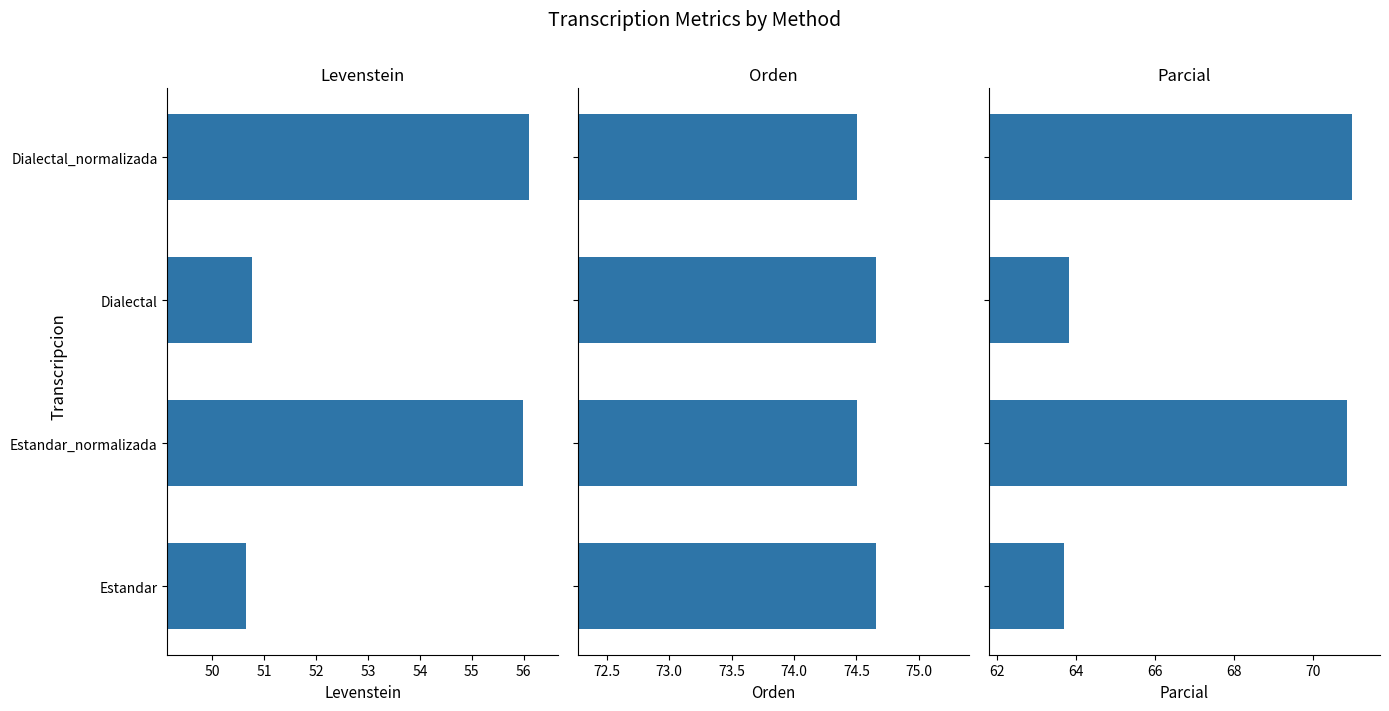

Which series has the largest total across all categories?

Orden